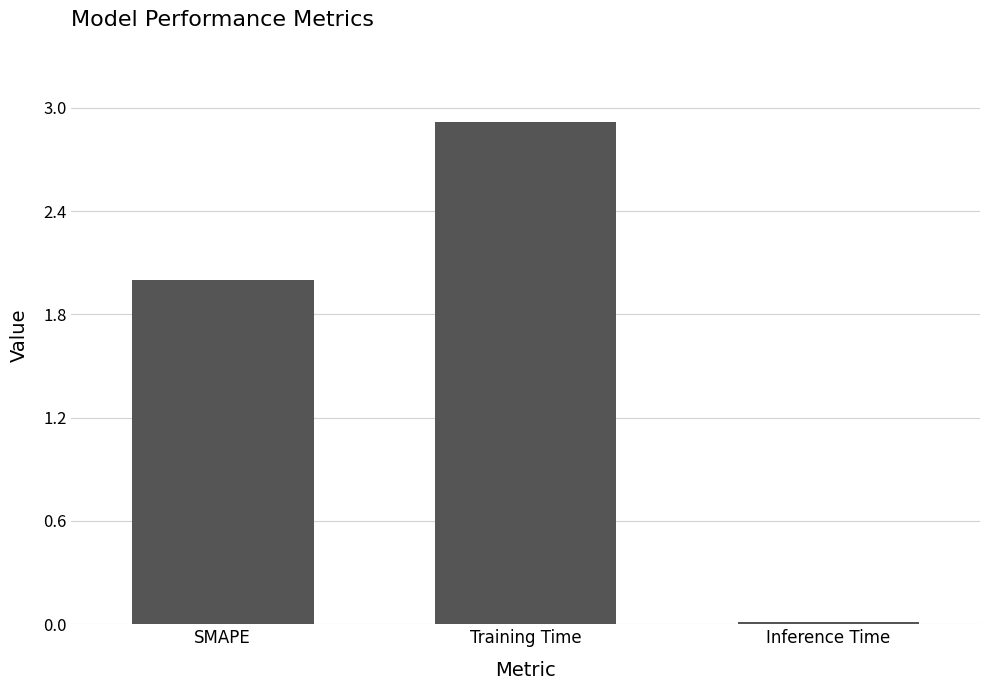

Rank the categories by value from lowest to highest.

Inference Time, SMAPE, Training Time